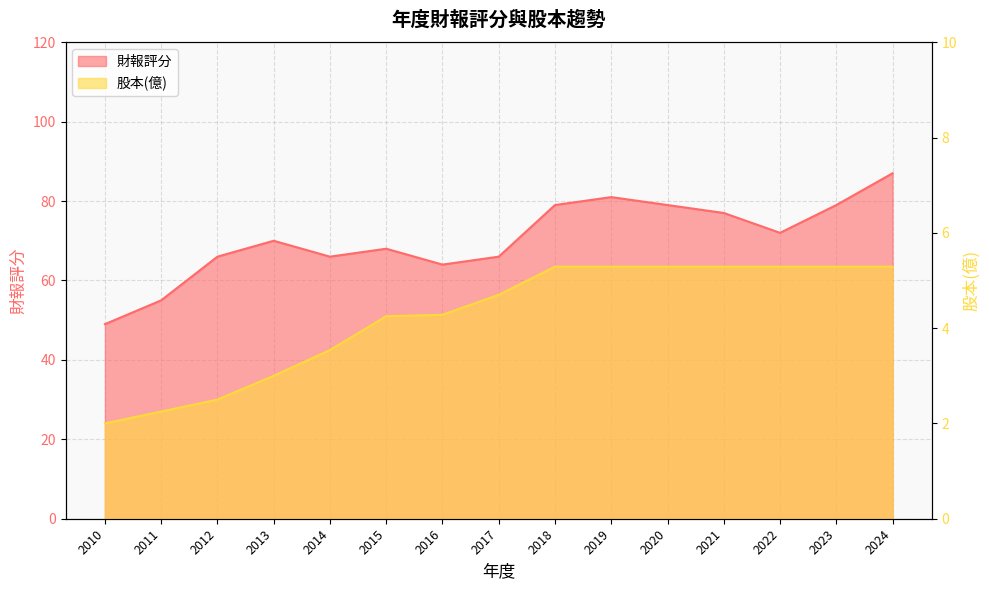

Read the 股本(億) value at 2016.

4.3